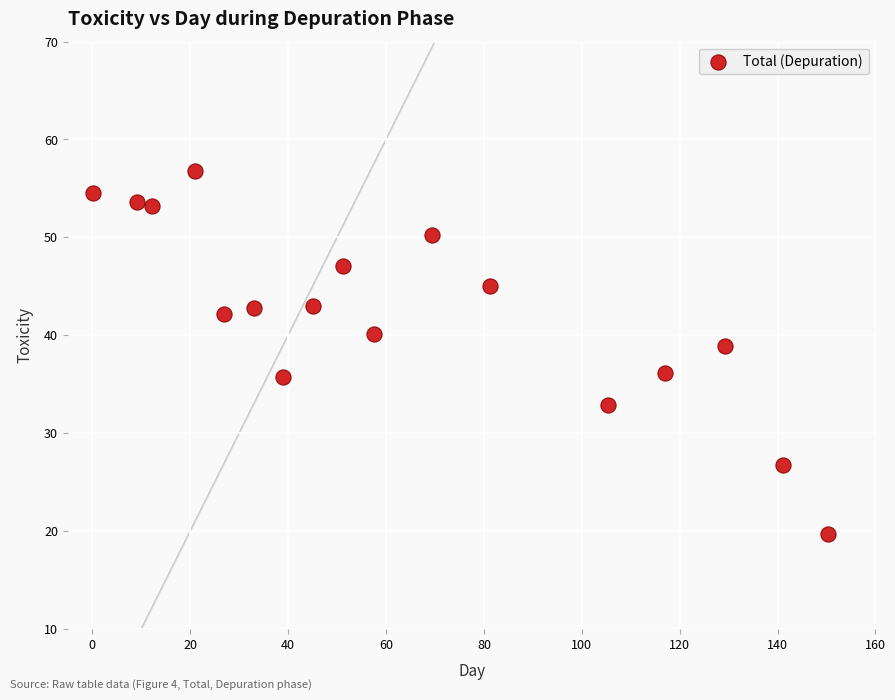

What is the range of X values (max minus min)?

150.2